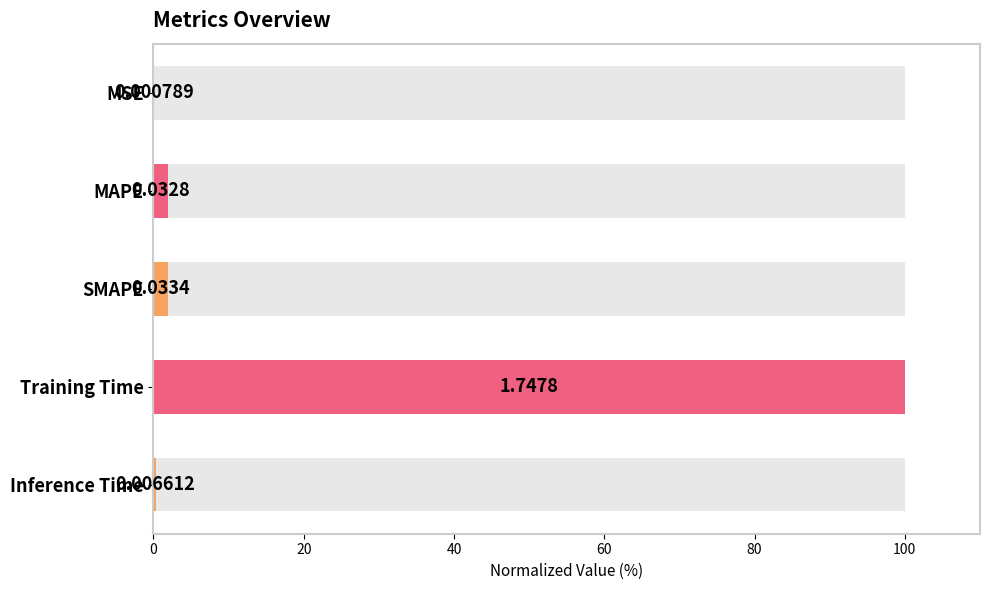

What is the sum of all values?

104.2